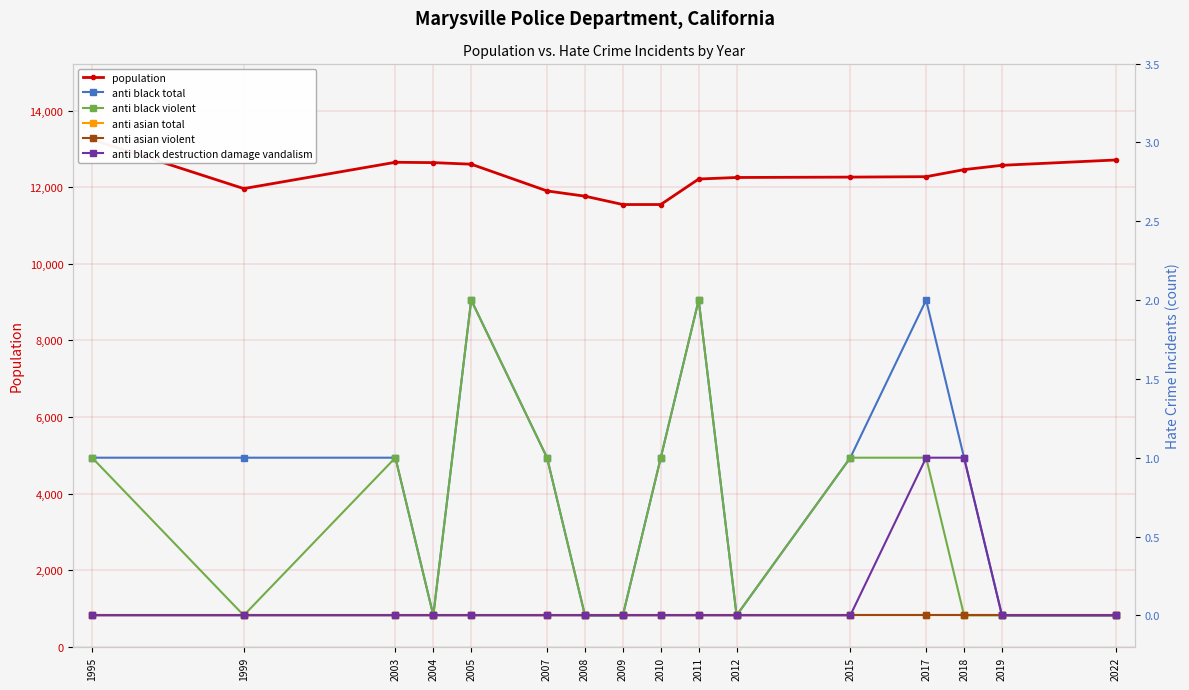

Where is anti asian total nearest to the value 0?

1995